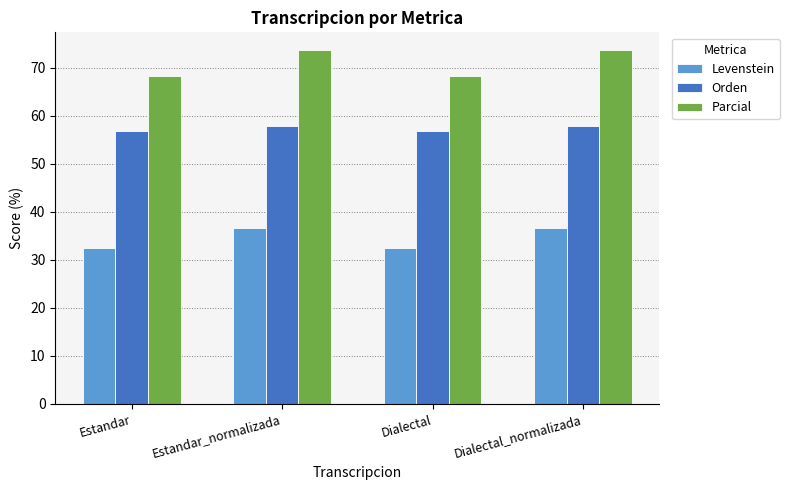

Reading left to right, what are all the values shown in this chart?

Levenstein: Estandar=32.5	Estandar_normalizada=36.6	Dialectal=32.5	Dialectal_normalizada=36.6
Orden: Estandar=56.9	Estandar_normalizada=57.9	Dialectal=56.9	Dialectal_normalizada=57.9
Parcial: Estandar=68.3	Estandar_normalizada=73.7	Dialectal=68.3	Dialectal_normalizada=73.7